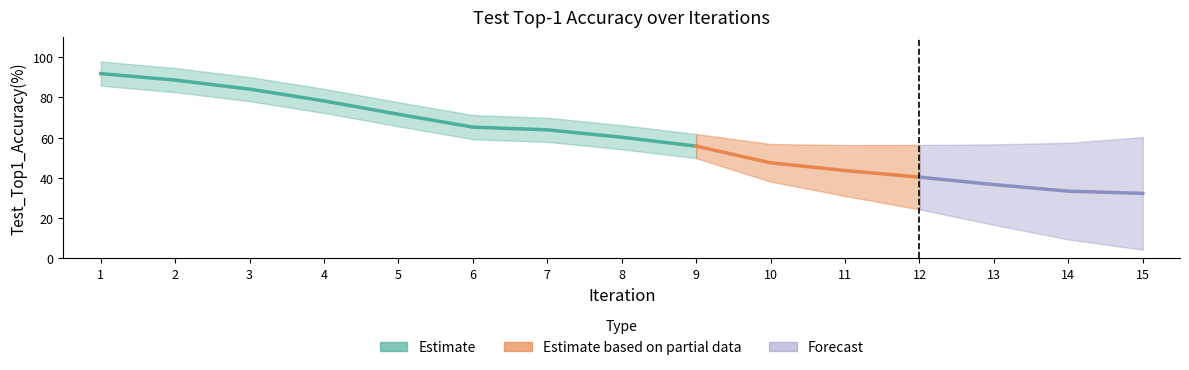

Which has a higher value, 14 or 2?

2